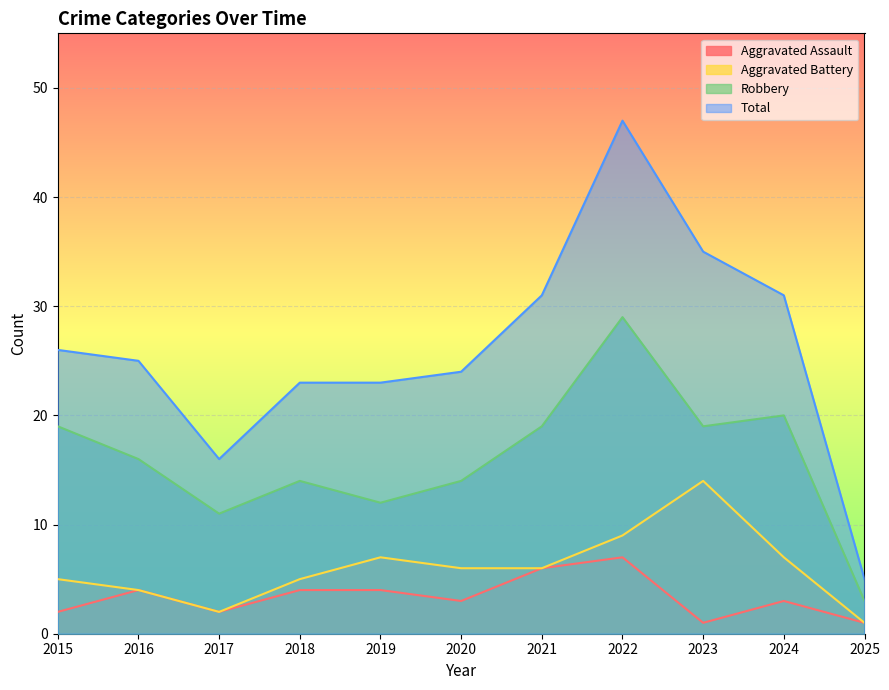

What is the value of the Aggravated Assault point at the 3rd from the left?

2